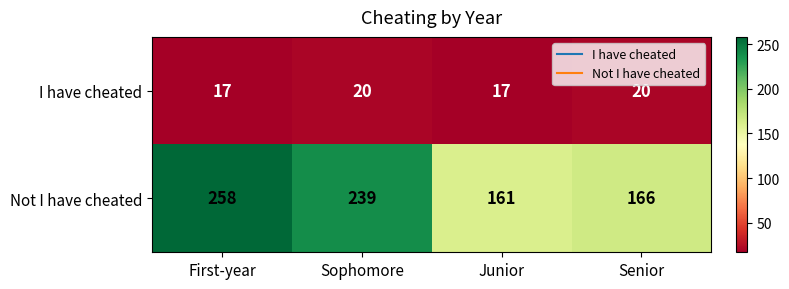

What is the average value of the Not I have cheated series?

206